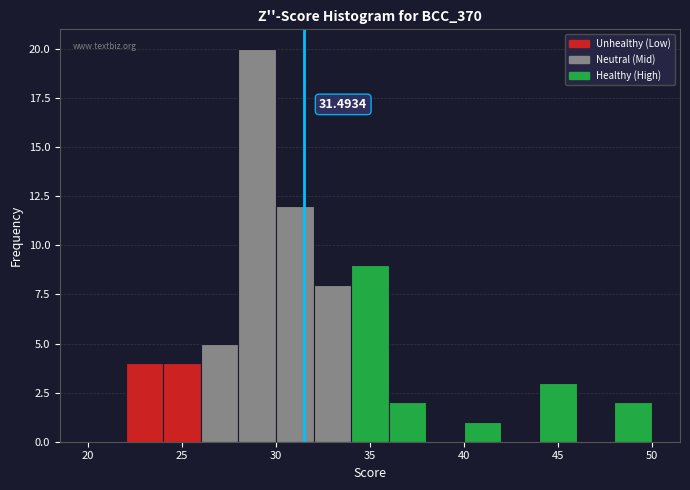

Which range on the x-axis has the tallest bar?

28 to 30